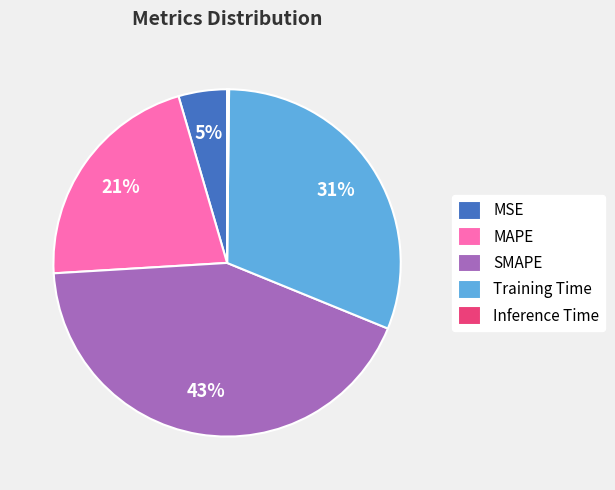

Which slice is the largest?

SMAPE